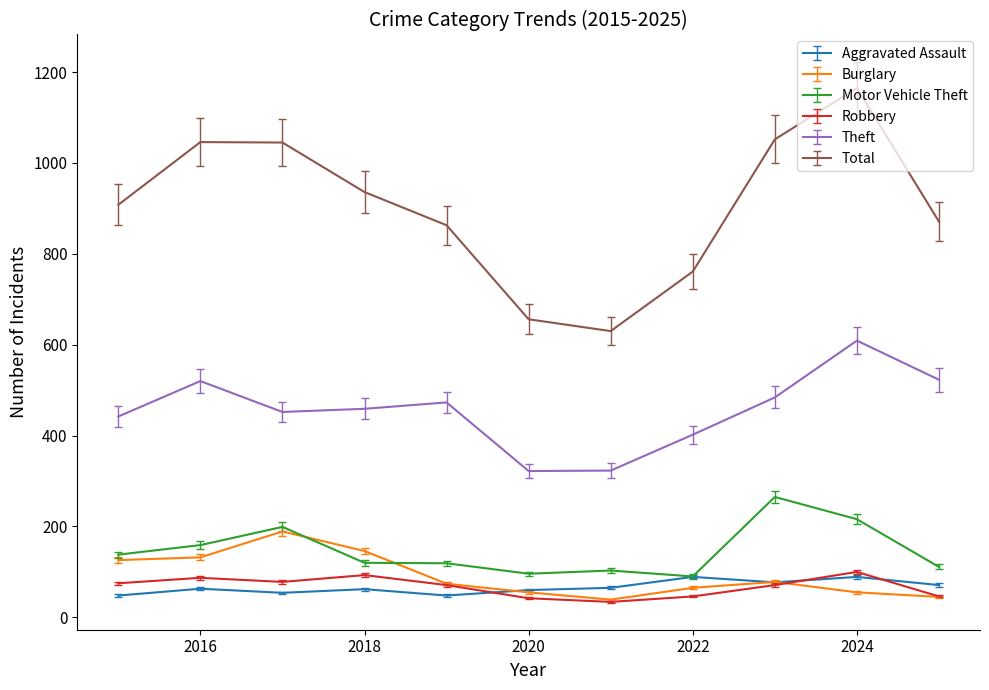

How many values in the Robbery series are below 71?

4